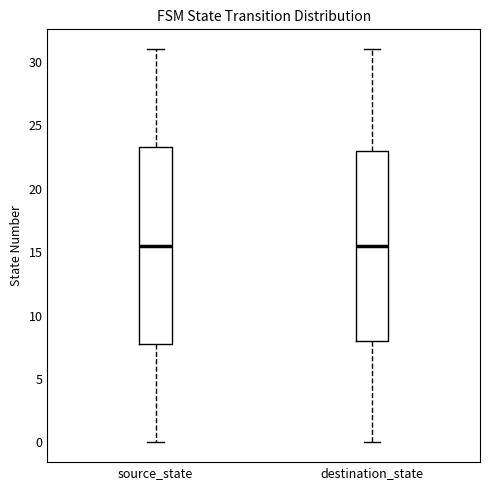

Comparing the boxes themselves (not the whiskers), which one is the tallest?

source_state